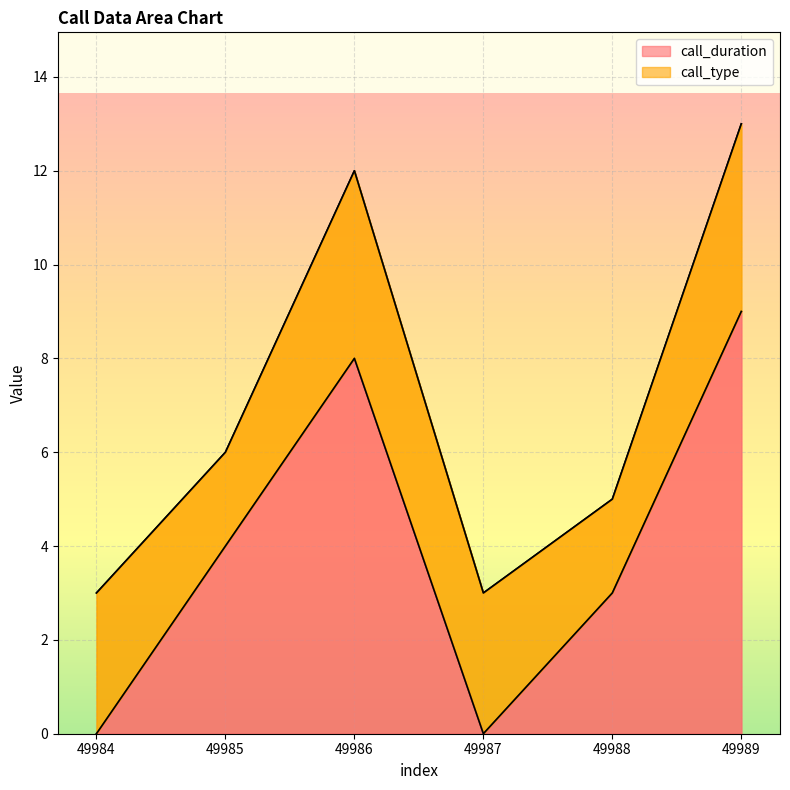

The chart shows a value of 5 at 49988. True or false?

False